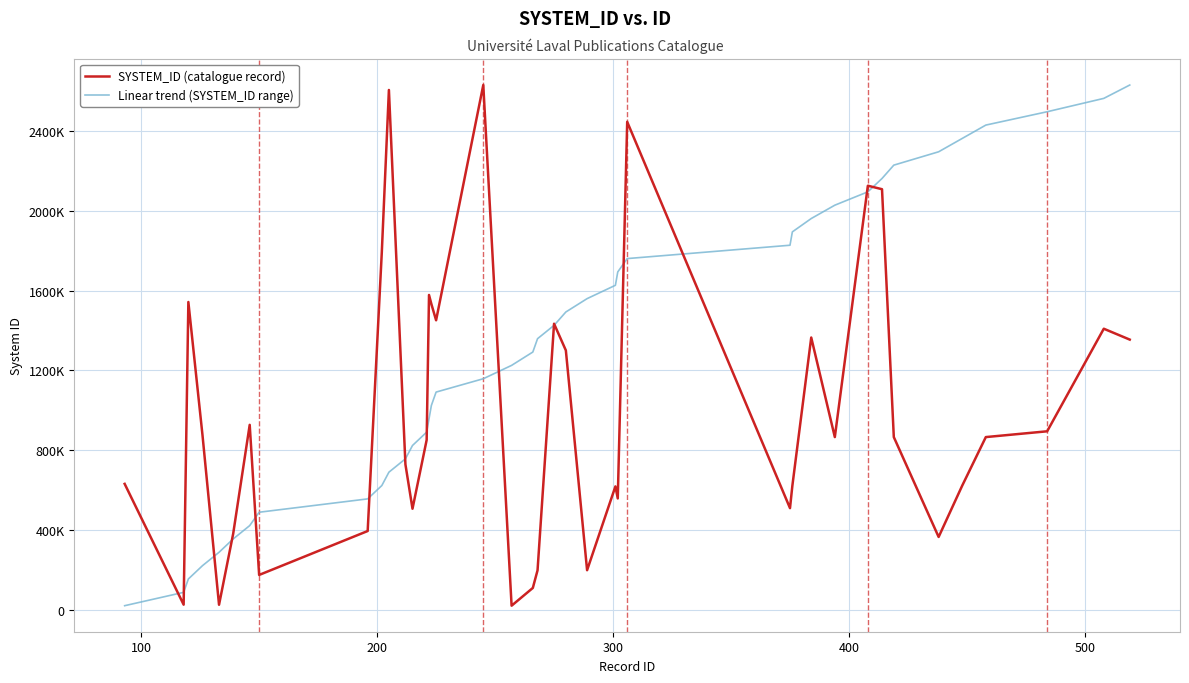

Which series has the largest total across all categories?

Linear trend (SYSTEM_ID range)